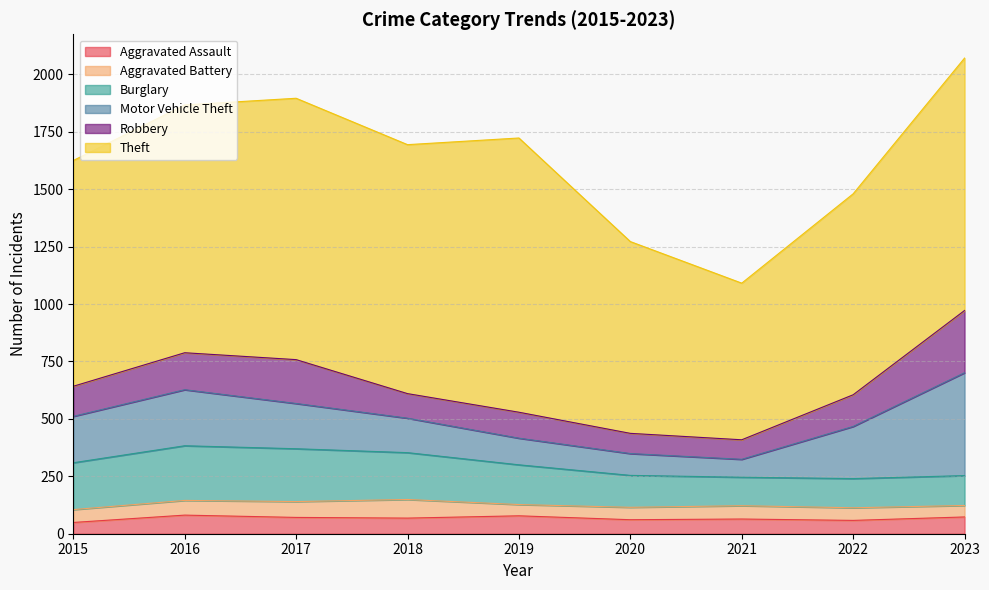

After their last crossing, which series has the higher values: Aggravated Assault or Aggravated Battery?

Aggravated Assault